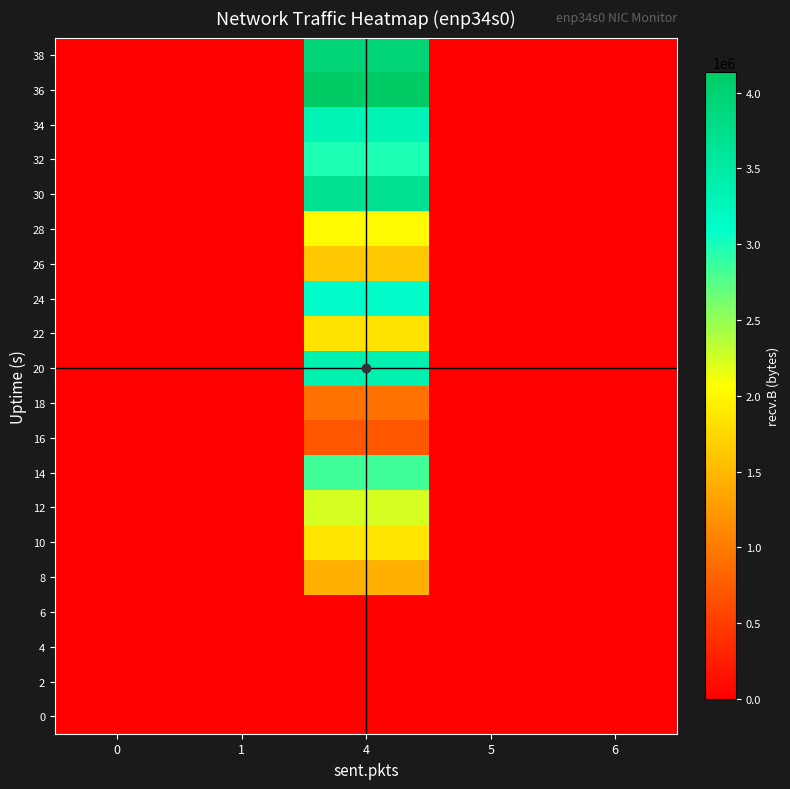

Between 6 and 1, which is larger?

1